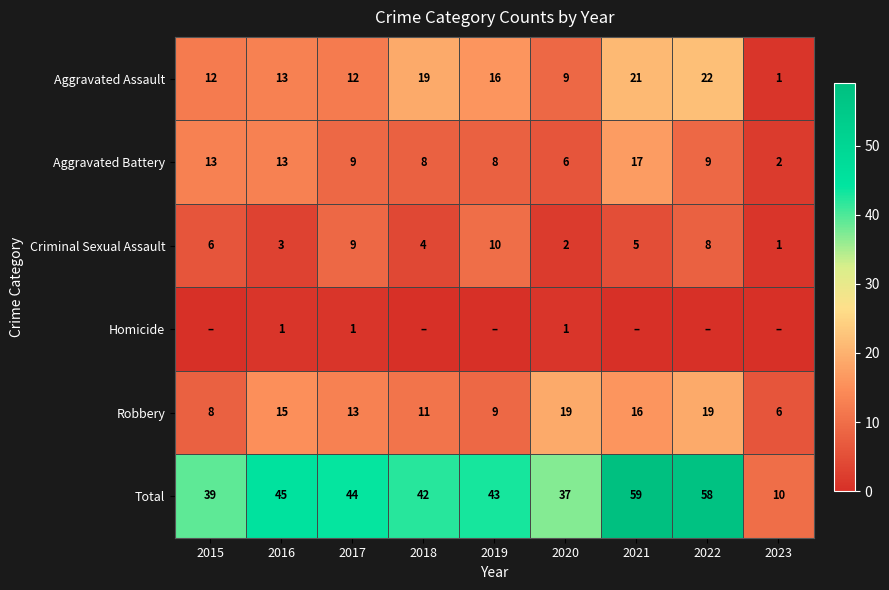

True or false: Aggravated Battery has a value of 13 at 2015.

True